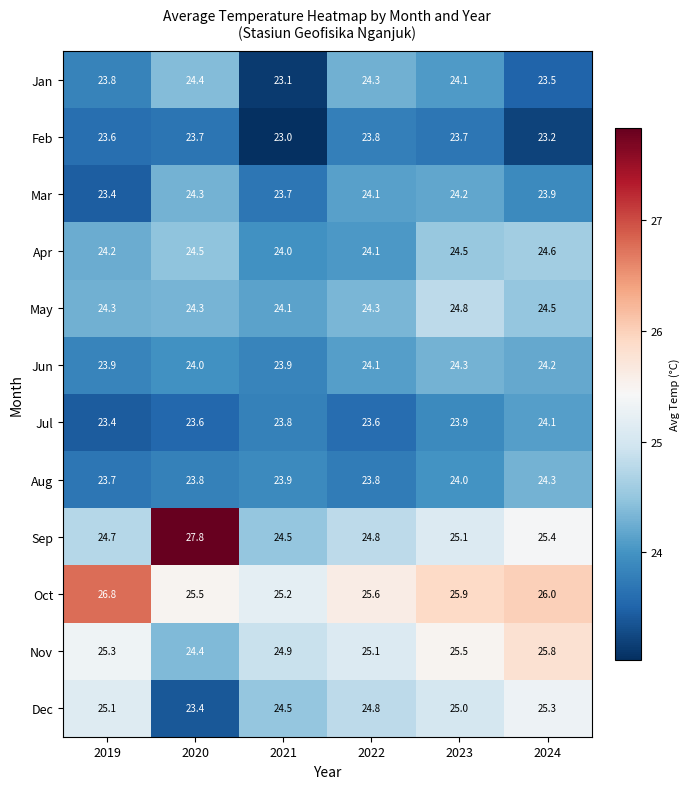

What is the difference between the maximum and minimum values in the Dec series?

1.9